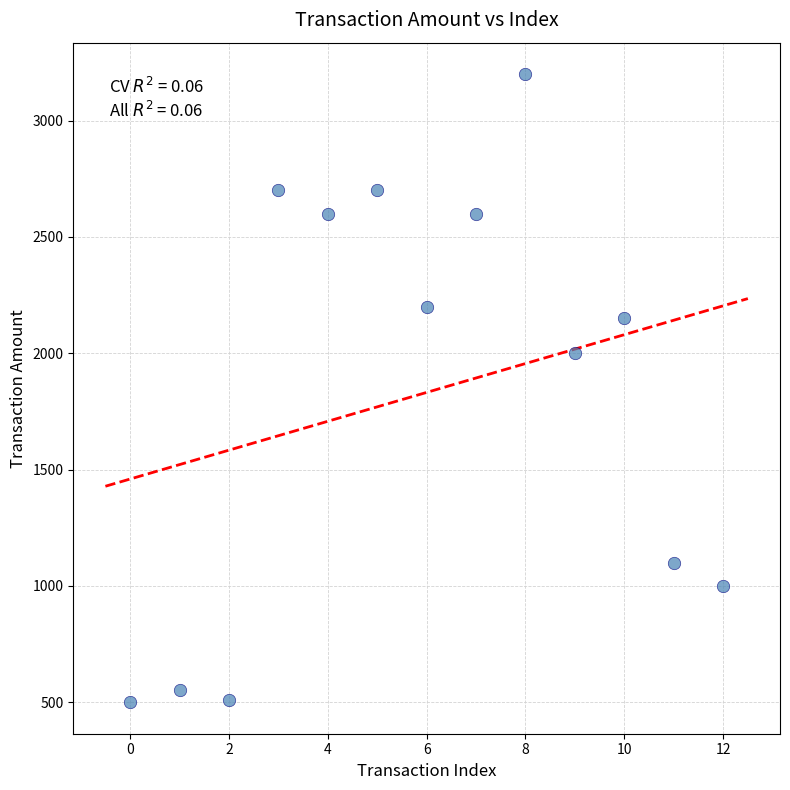

What Y value in the scatter plot is closest to 1850?

2000.0